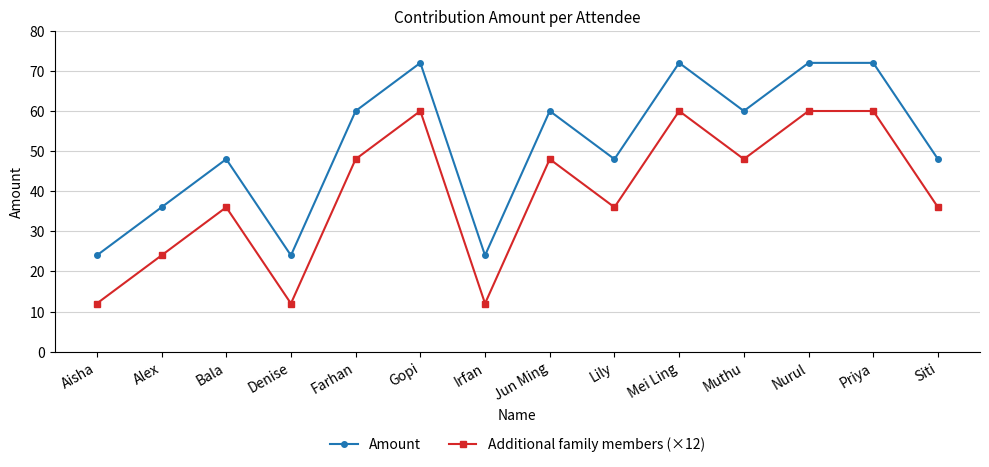

True or false: Amount has more than 1 points higher than both neighbors.

True